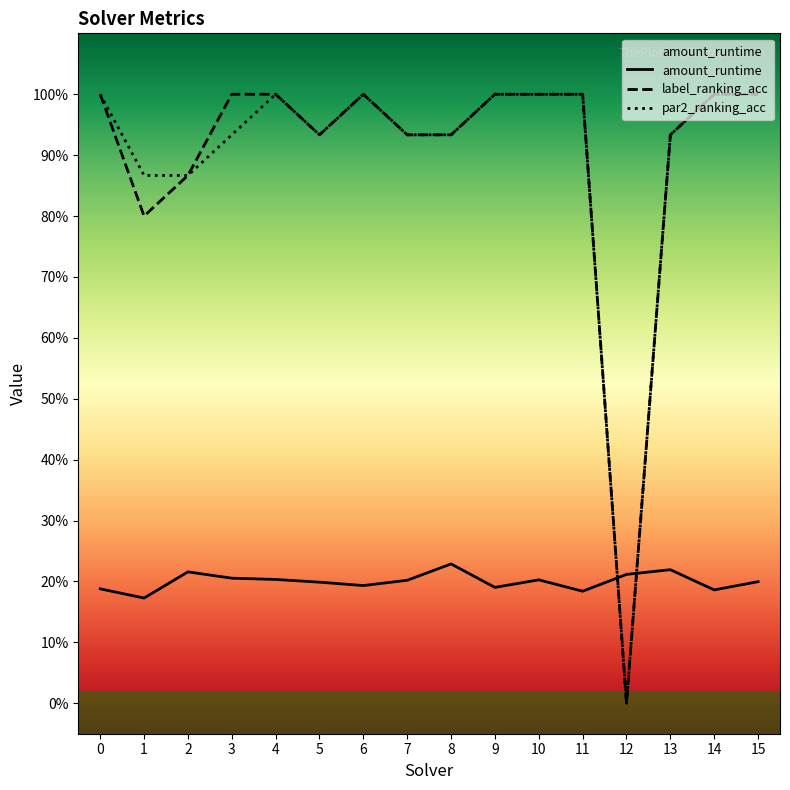

Rank the series at 2 from highest to lowest value.

label_ranking_acc, par2_ranking_acc, amount_runtime